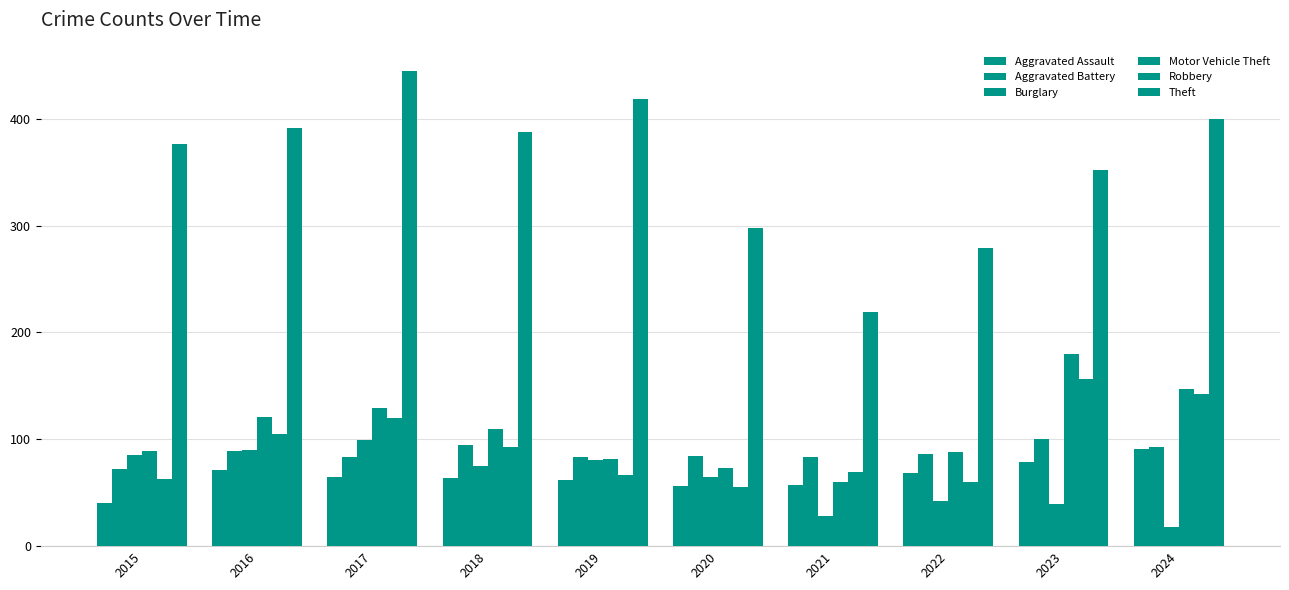

Between 2020 and 2022, which series saw the biggest shift?

Burglary